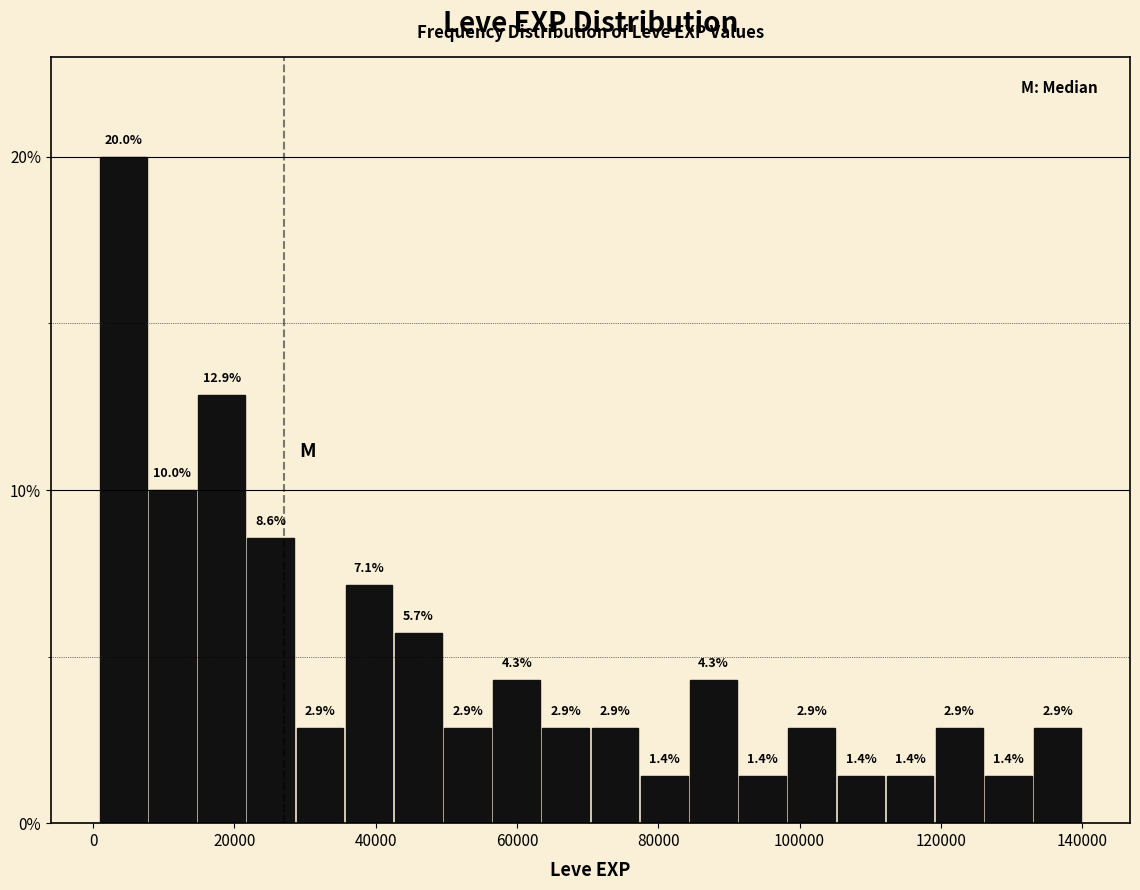

Around what value on the x-axis is the tallest bar? Give the approximate position of its centre, as read against the axis.

4000